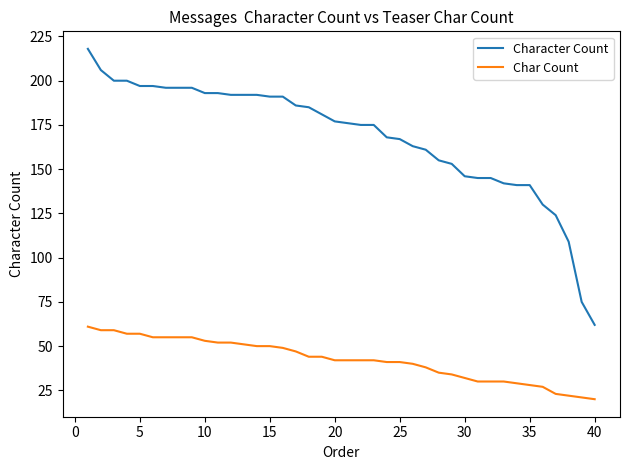

What is the minimum value for Character Count?

62